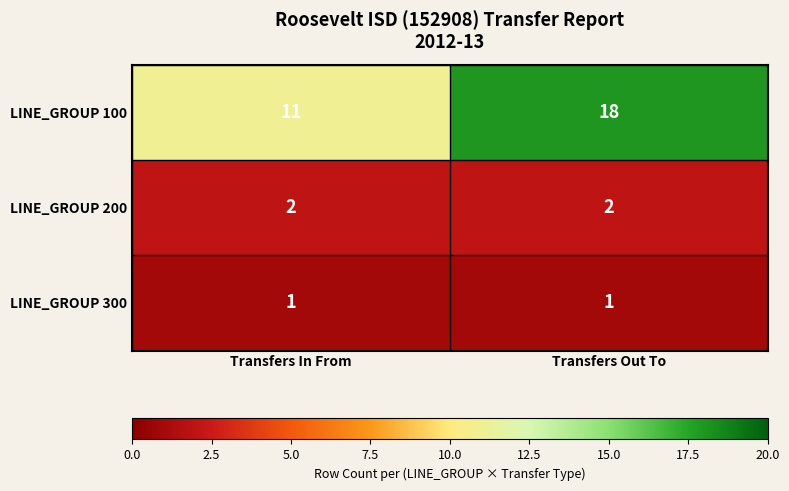

Reading left to right, transcribe all the data shown in this chart.

LINE_GROUP 100: 11	18
LINE_GROUP 200: 2	2
LINE_GROUP 300: 1	1